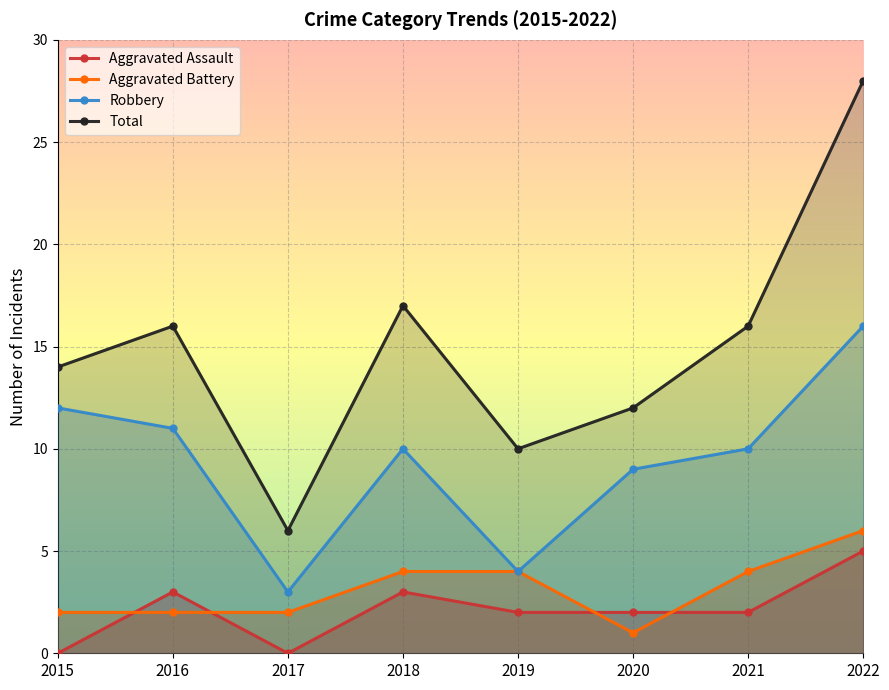

Rank the series at 2017 from highest to lowest value.

Total, Robbery, Aggravated Battery, Aggravated Assault